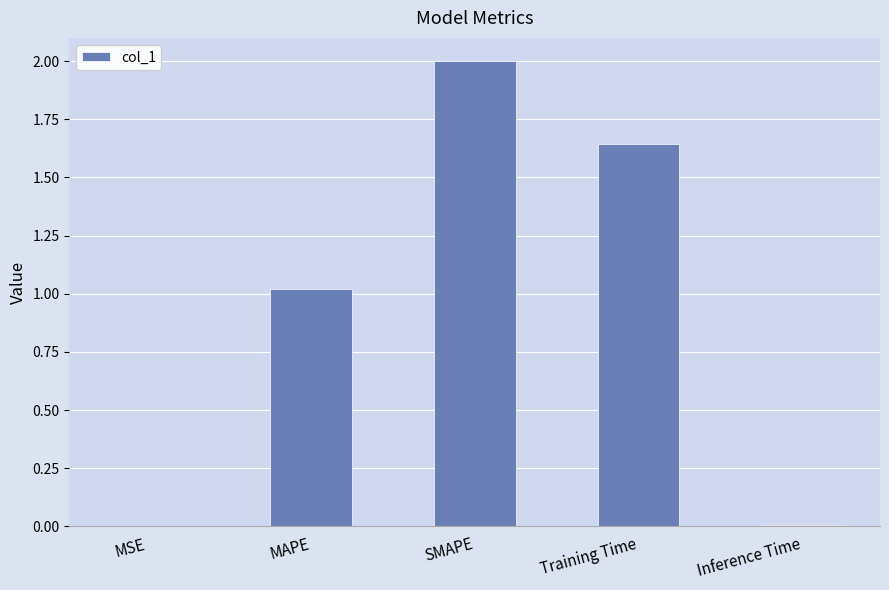

What is the sum of the values at MAPE and Training Time?

2.7